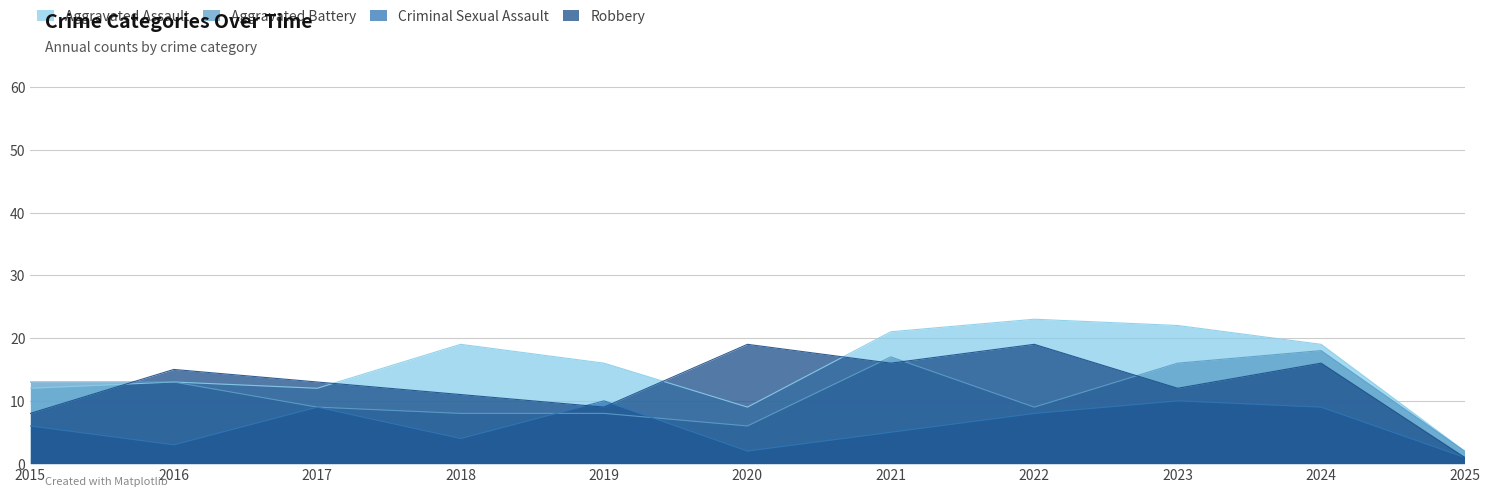

The Robbery series shows 1 at 2025. True or false?

True